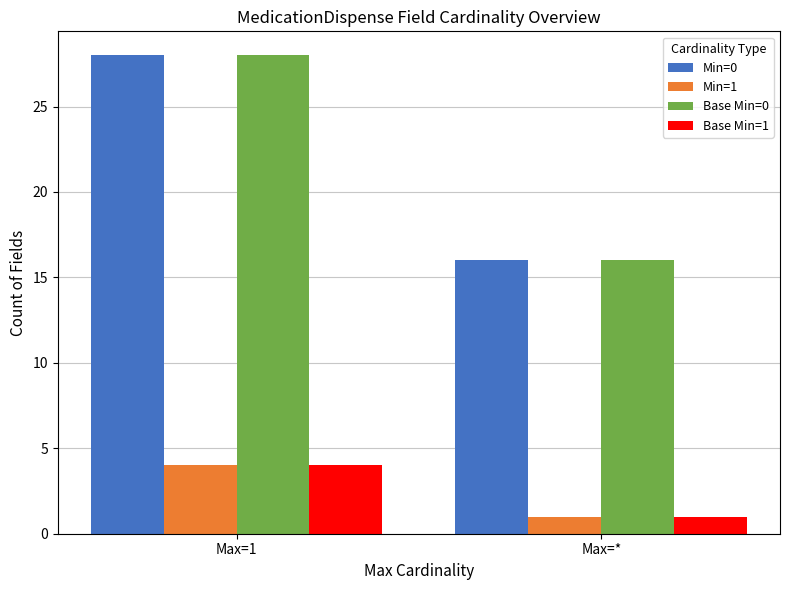

How many groups of bars are there?

2